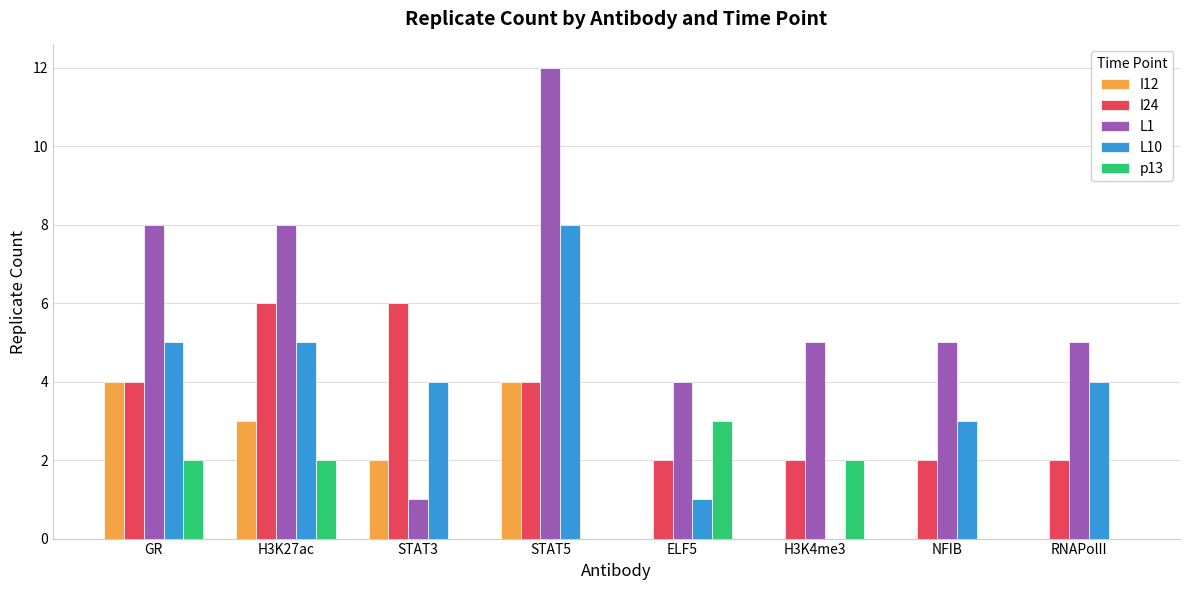

What is the highest value of the p13 series?

3